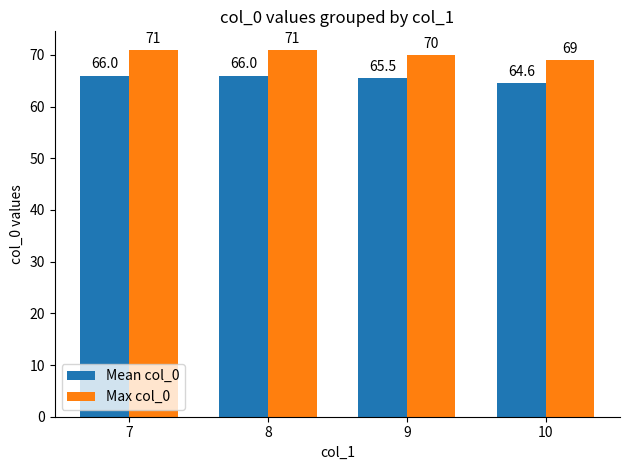

What is the maximum value for Max col_0?

71.0